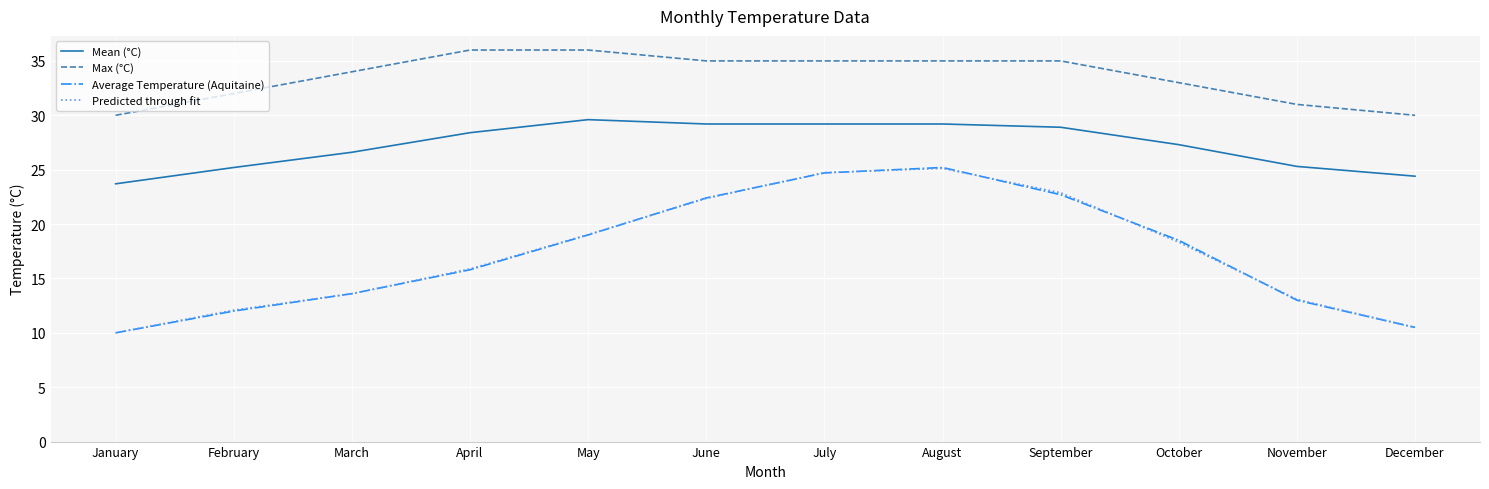

What is the approximate value of Mean (°C) at May?

29.6